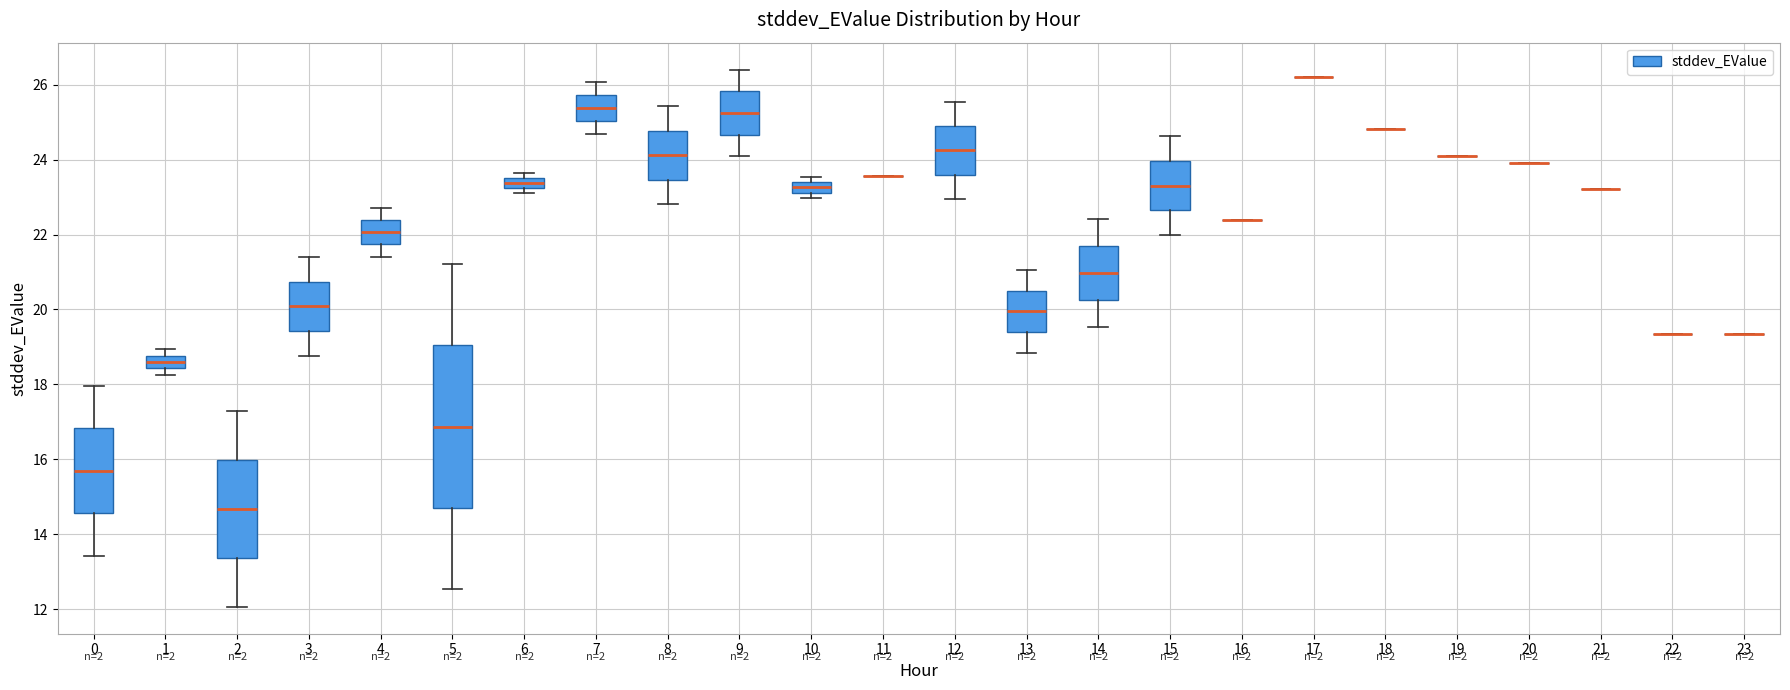

Where is the lower edge of the box at x = 6 on the y-axis? The values are not printed on the chart, so give them approximately, as read against the axis.

23.2